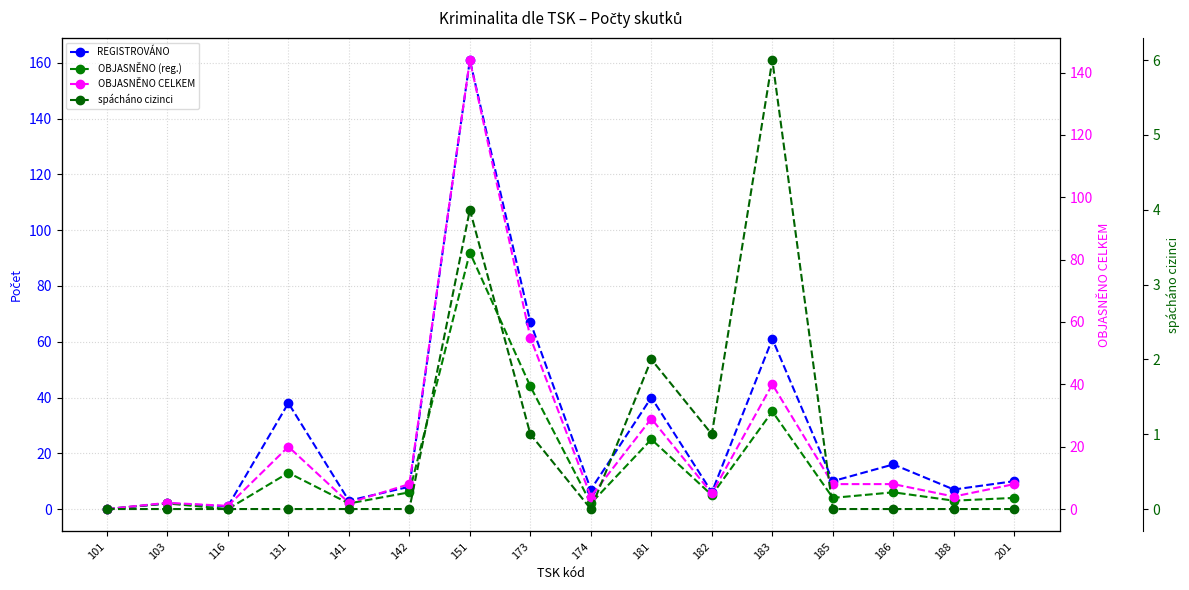

Is this an area chart (filled region under the line)?

No